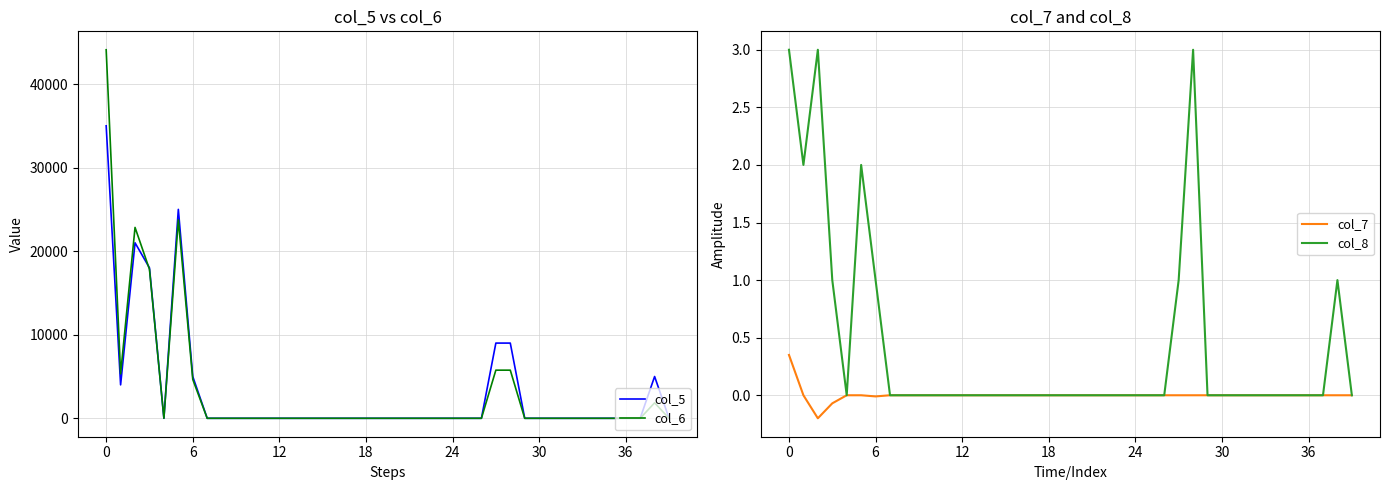

True or false: col_8 has a value of 1.4 at 30.

False